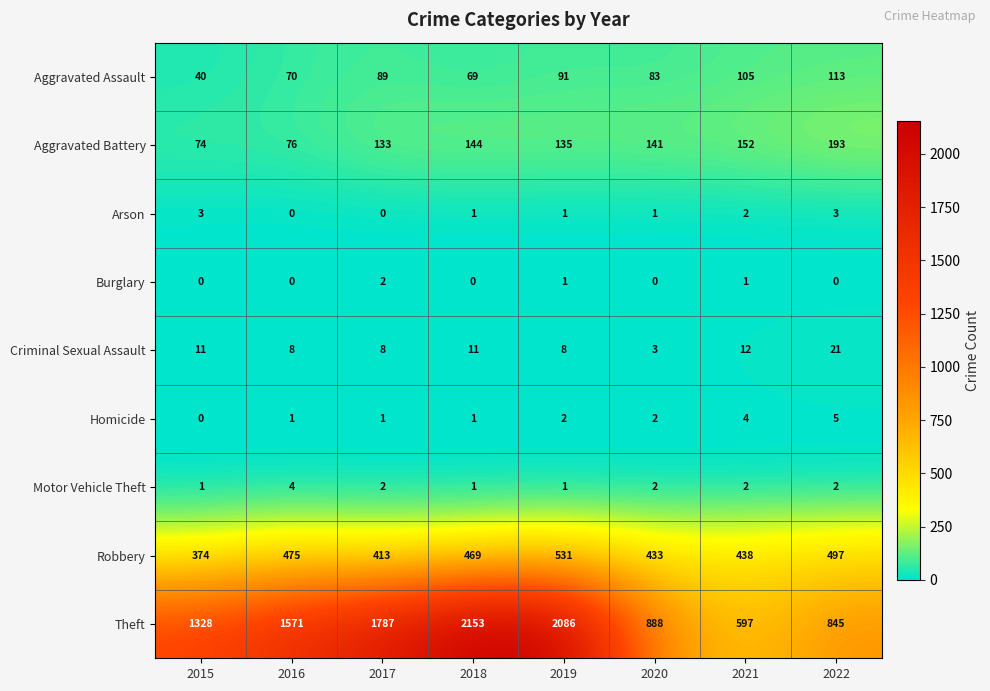

Count the number of data series in this chart.

9